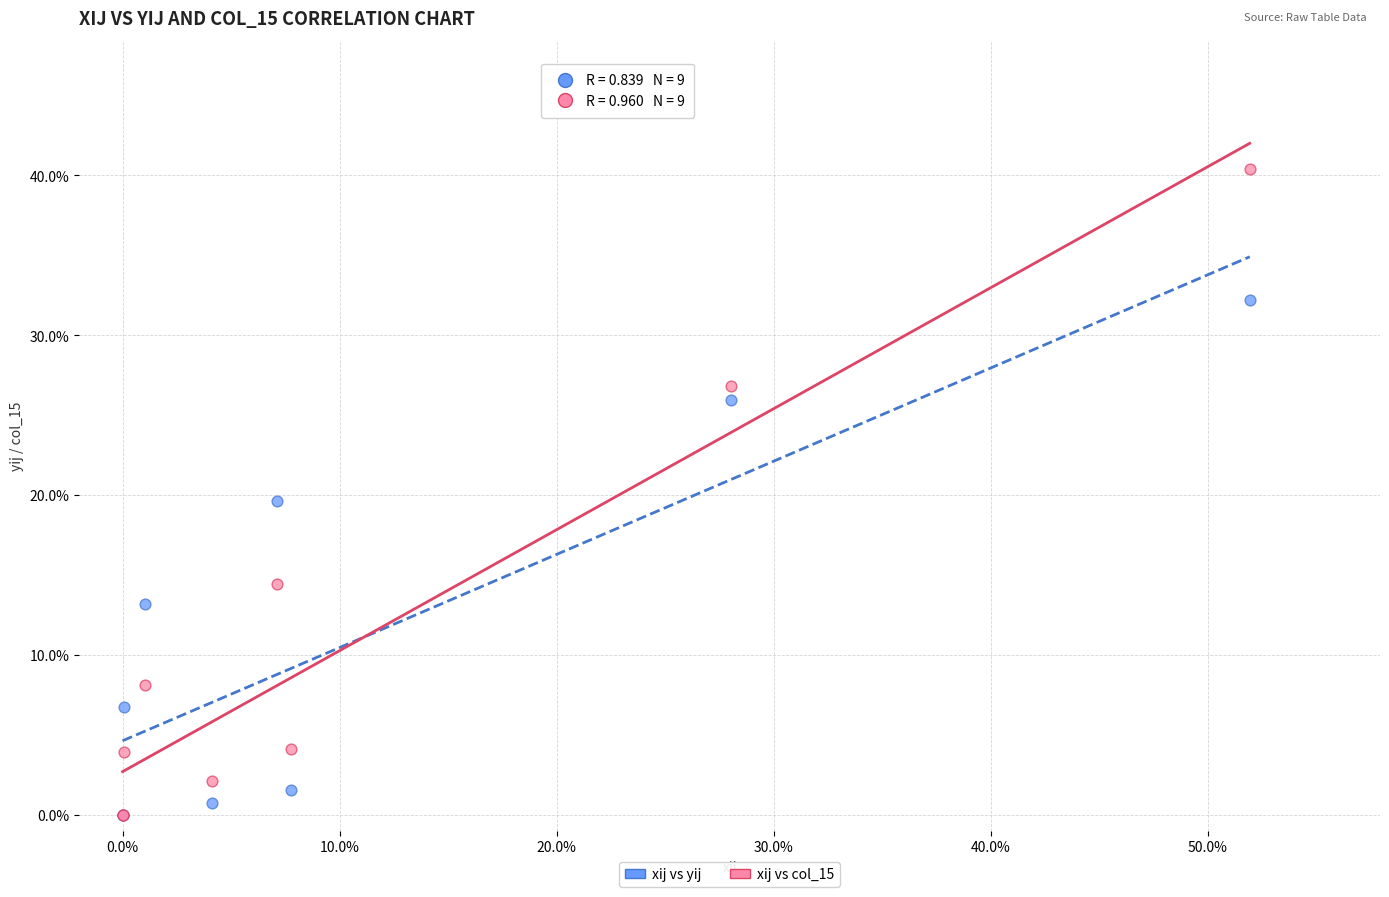

What are all the series names shown in the legend?

xij vs yij, xij vs col_15